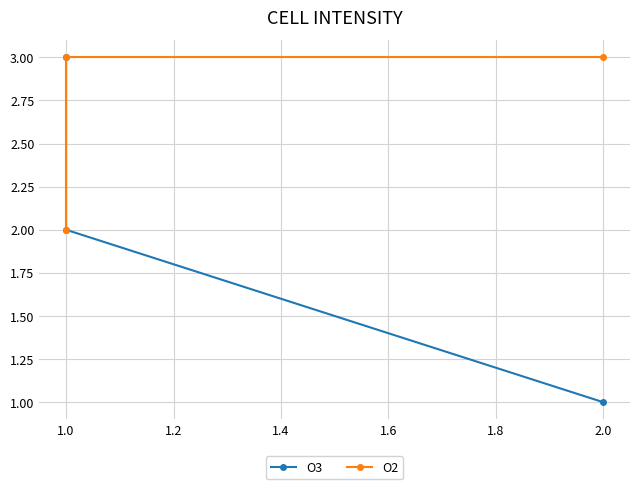

What is the average value of the O3 series?

2